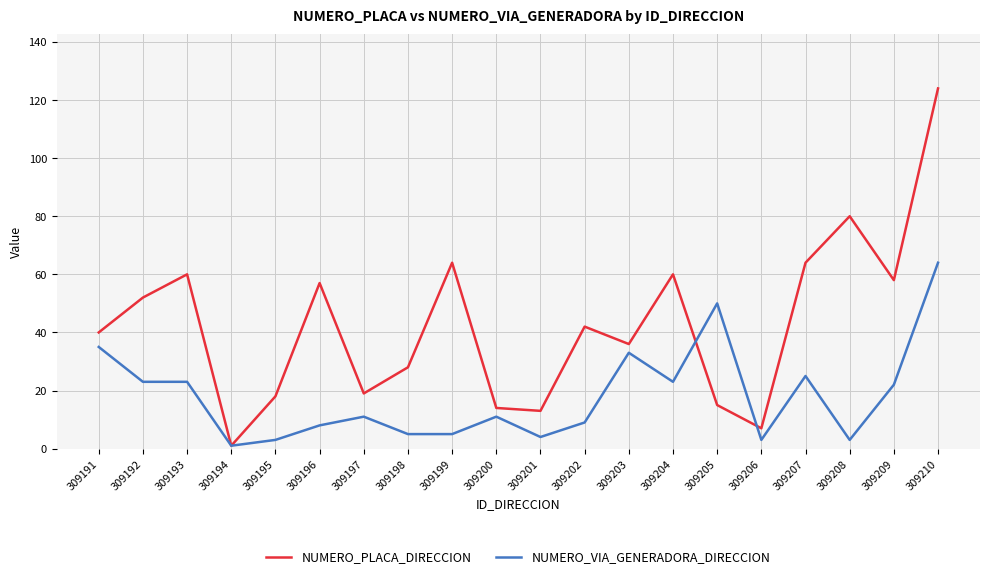

Which series has the largest total across all categories?

NUMERO_PLACA_DIRECCION